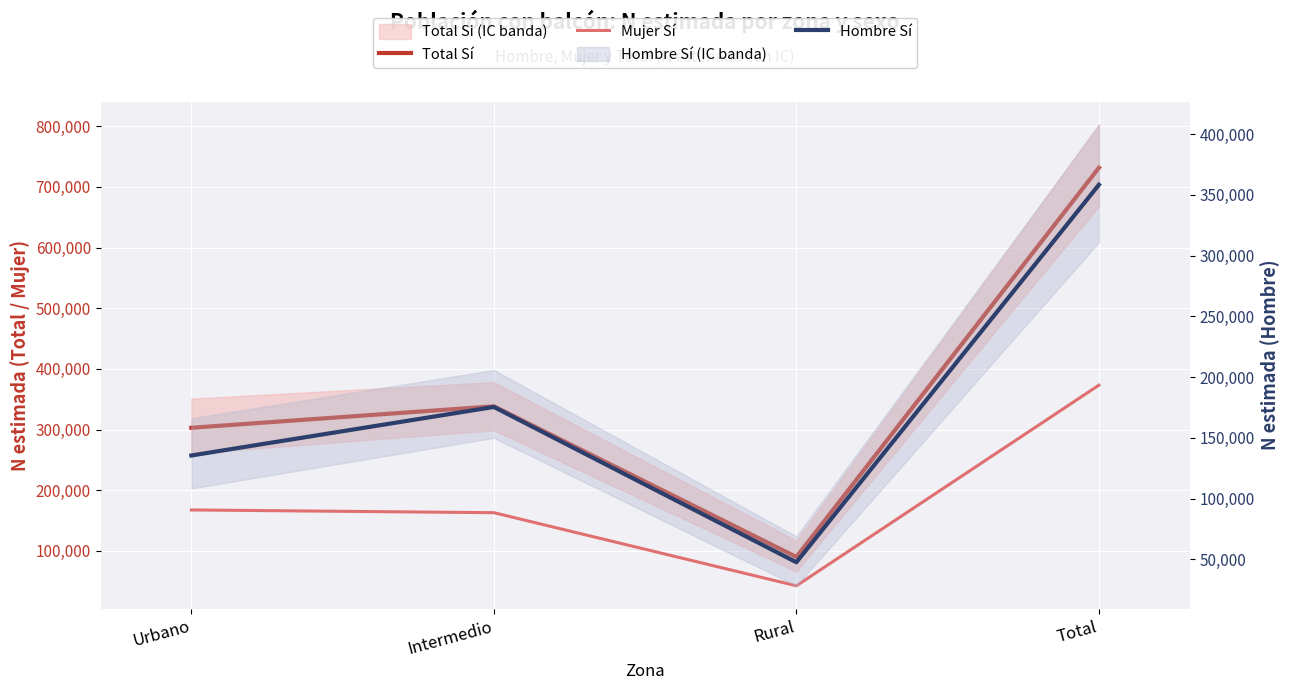

The Mujer Sí series shows 522215 at Total. True or false?

False